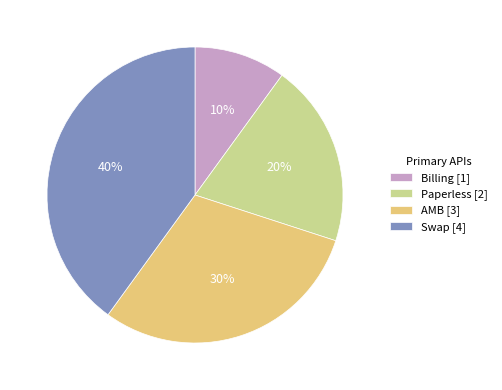

What is the smallest slice in the pie chart?

Billing